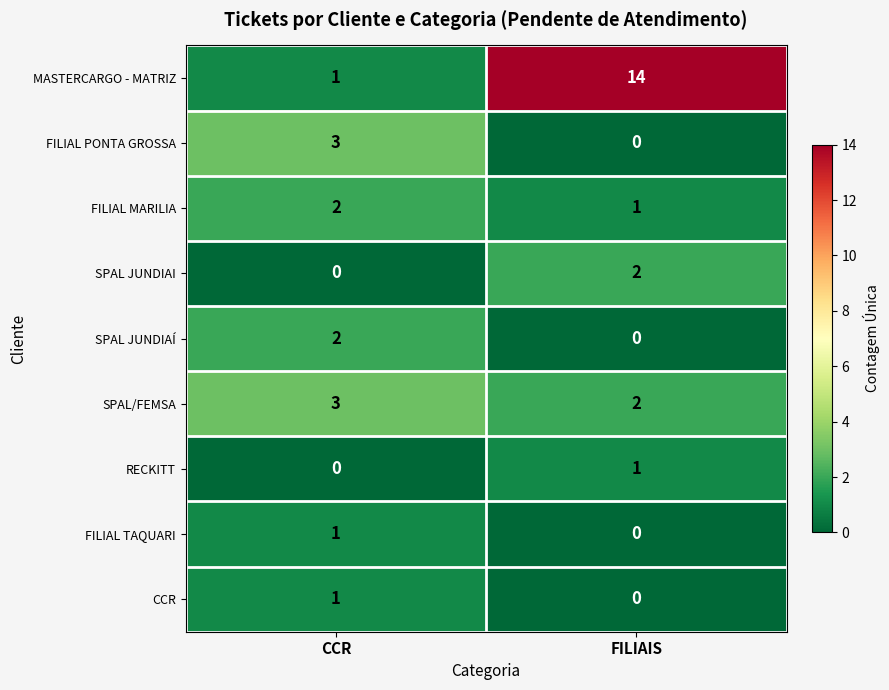

What is the sum of the FILIAL MARILIA values at FILIAIS and CCR?

3